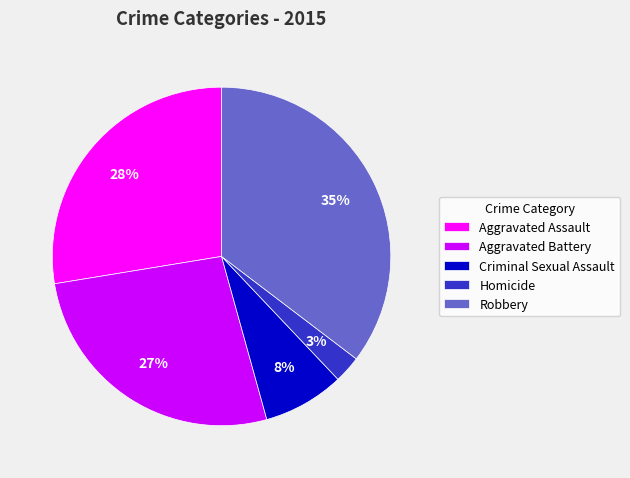

The Homicide slice represents 3% of the pie. True or false?

True